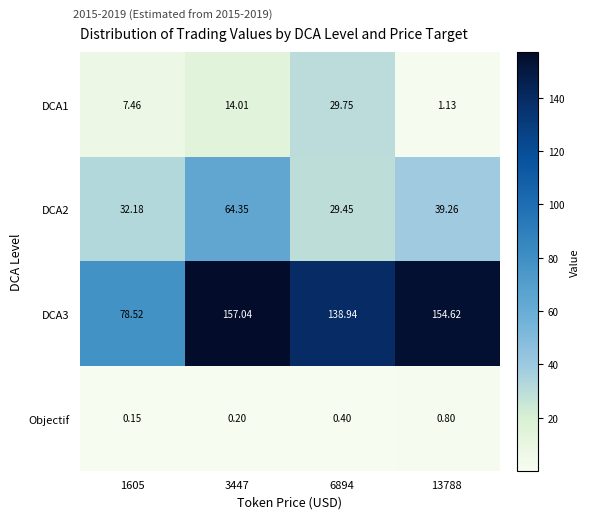

At 6894, list the series in order from largest to smallest.

DCA3, DCA1, DCA2, Objectif